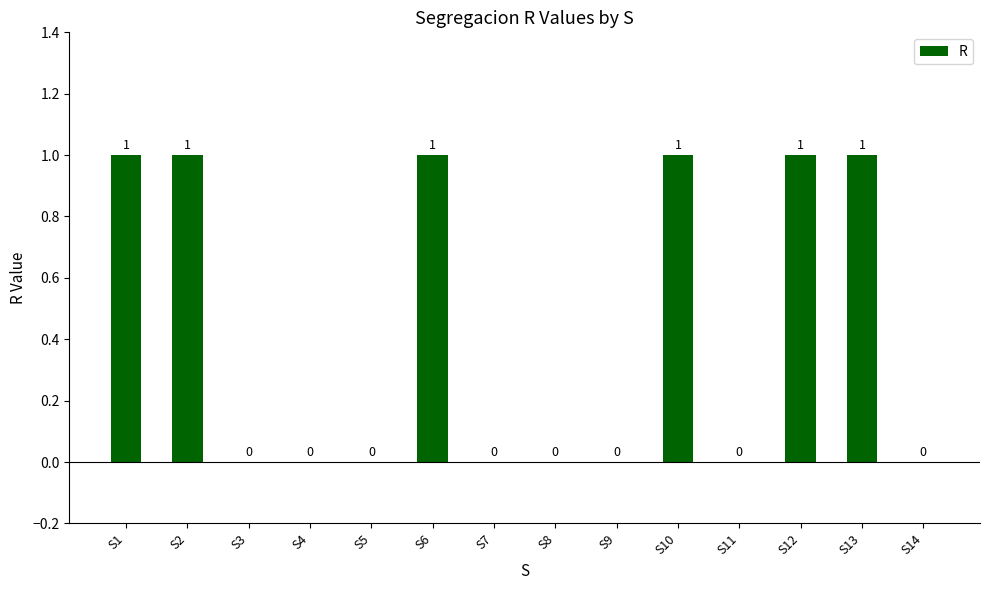

Reading left to right, what are all the values shown in this chart?

S1=1	S2=1	S3=0	S4=0	S5=0	S6=1	S7=0	S8=0	S9=0	S10=1	S11=0	S12=1	S13=1	S14=0